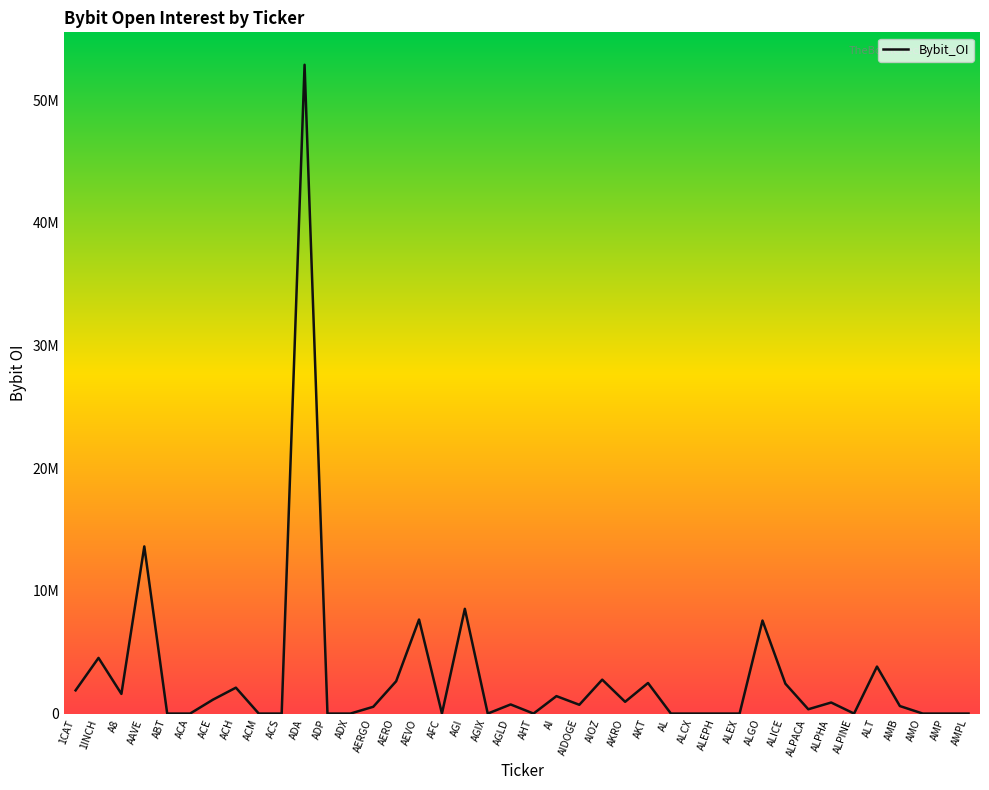

What is the label of the 12th point from the right?

ALEPH